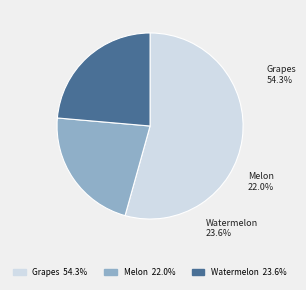

To the nearest percent, what portion does Grapes represent?

54%